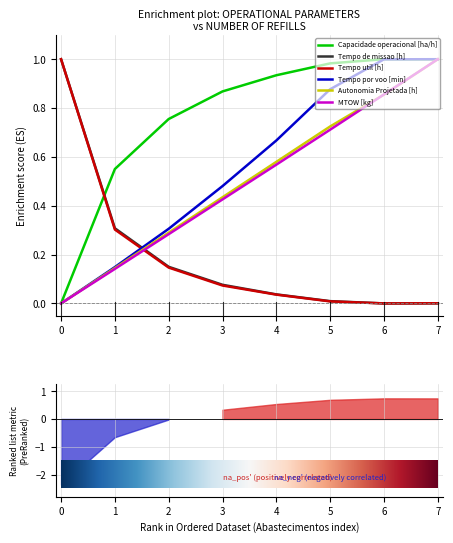

Which series has the largest range (max minus min)?

Tempo por voo [min]